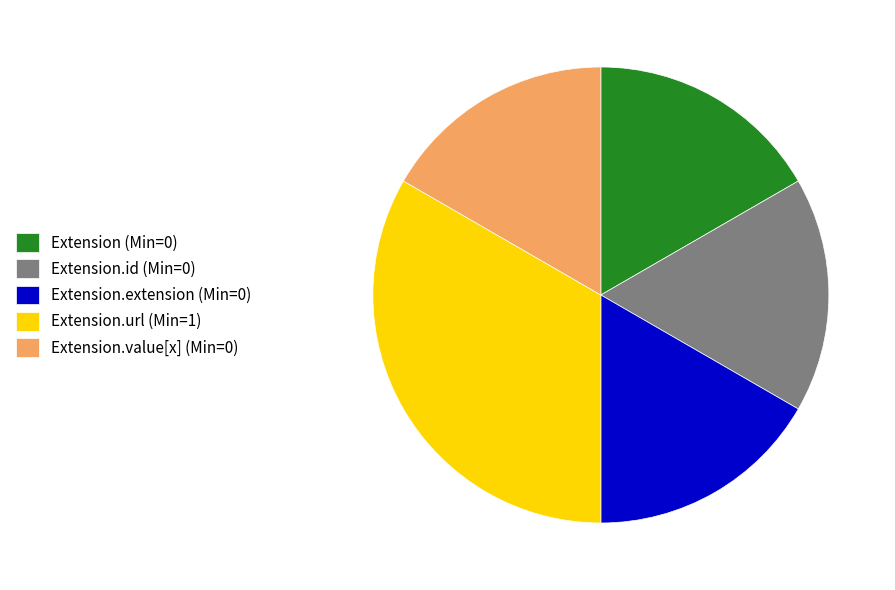

Count the number of slices in the pie.

5